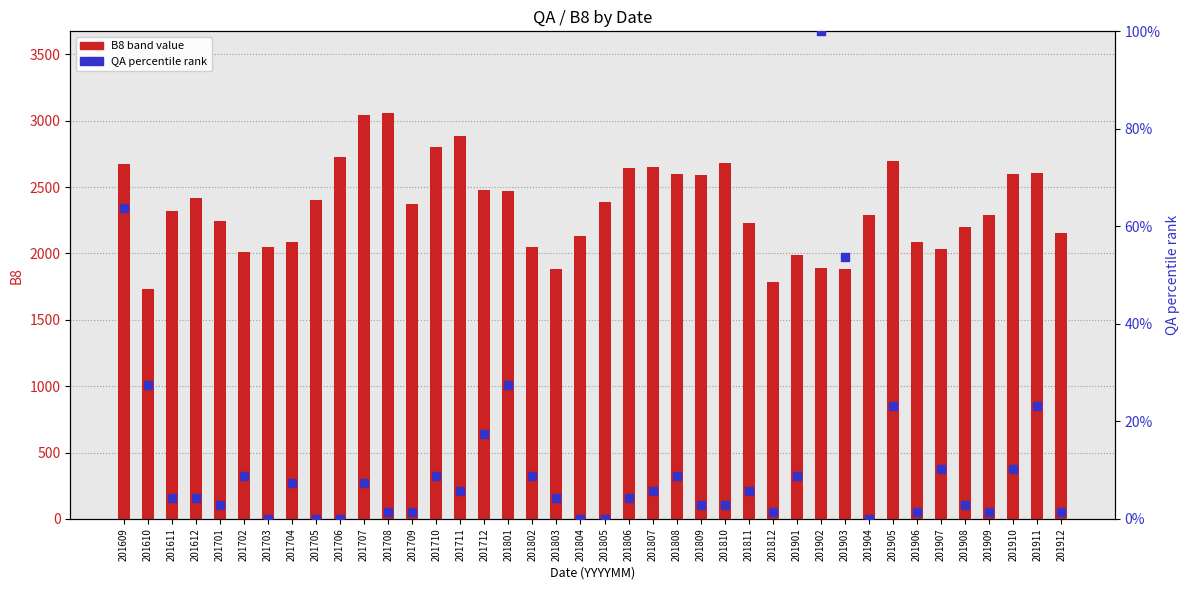

Which series has the largest total across all categories?

B8 band value